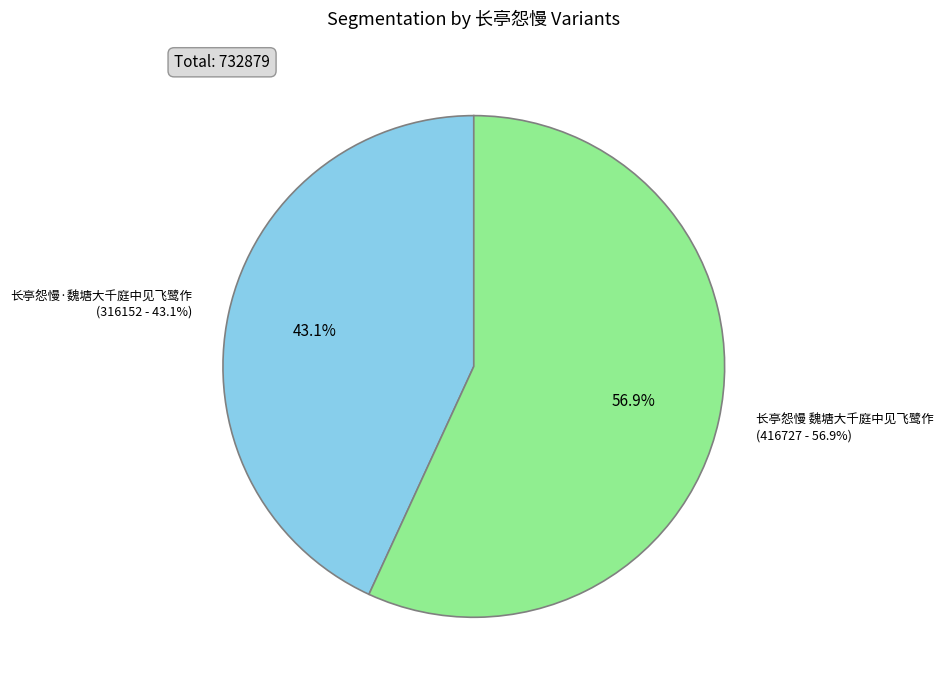

True or false: 长亭怨慢 魏塘大千庭中见飞鹭作 accounts for 57% of the total.

True